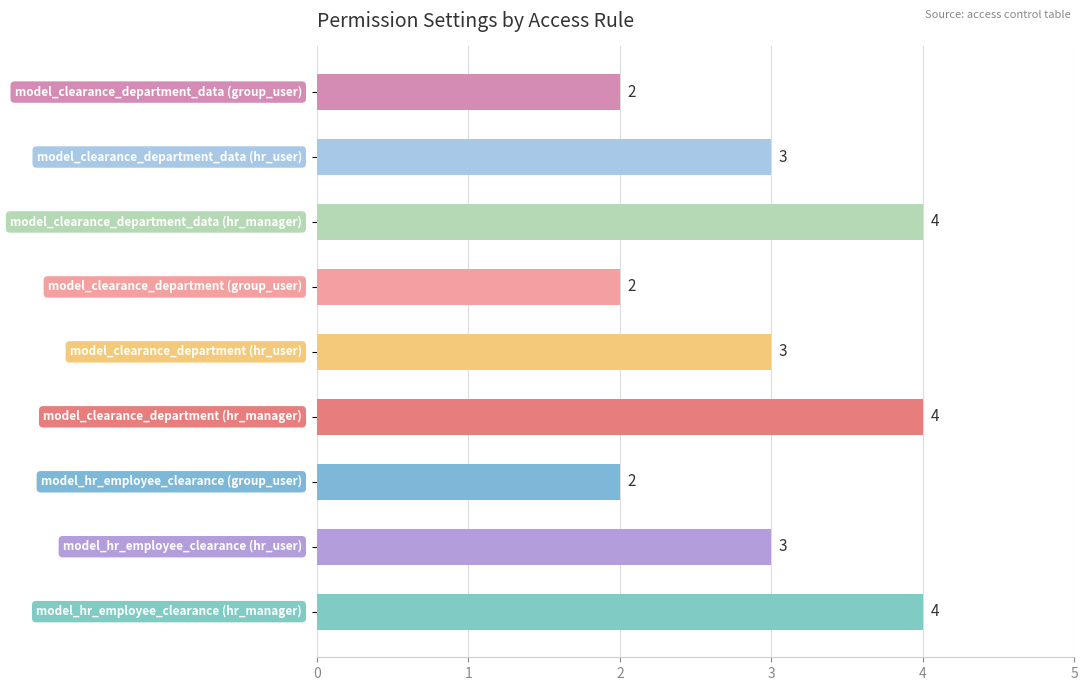

How many data points does each series have?

9